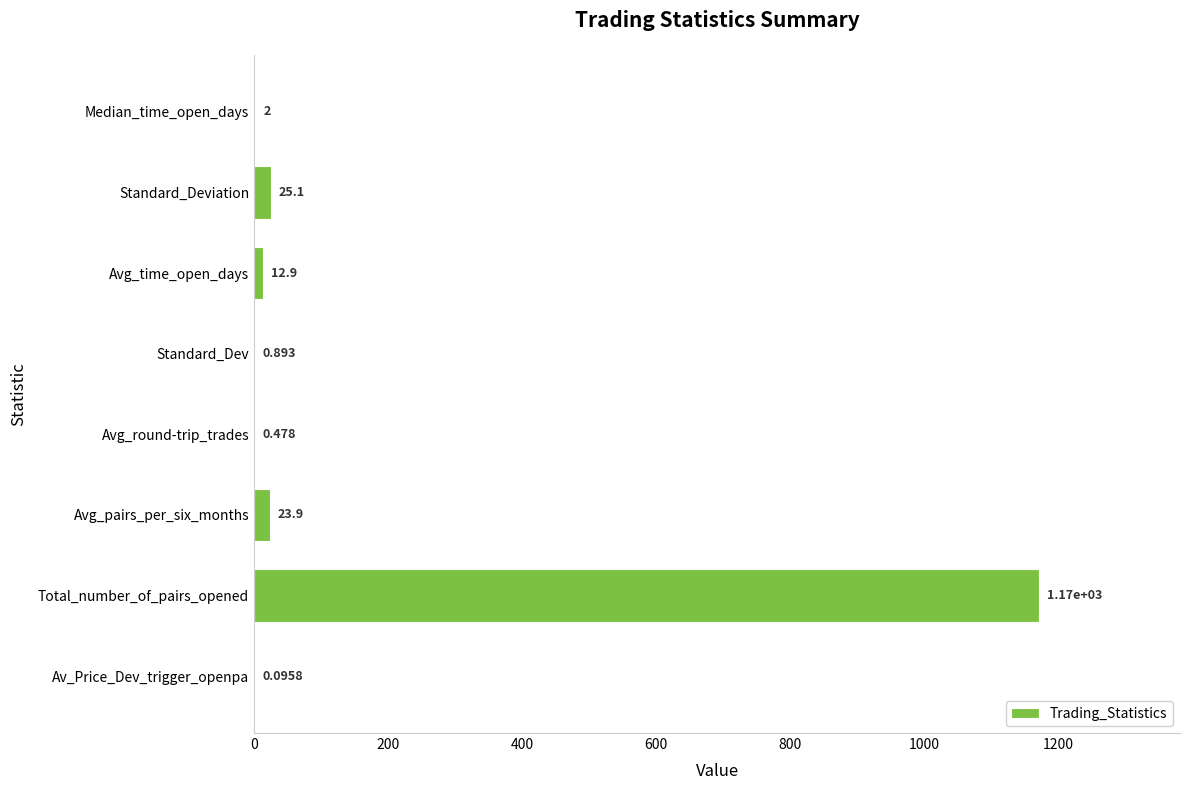

Where is the data nearest to the value 585?

Standard_Deviation